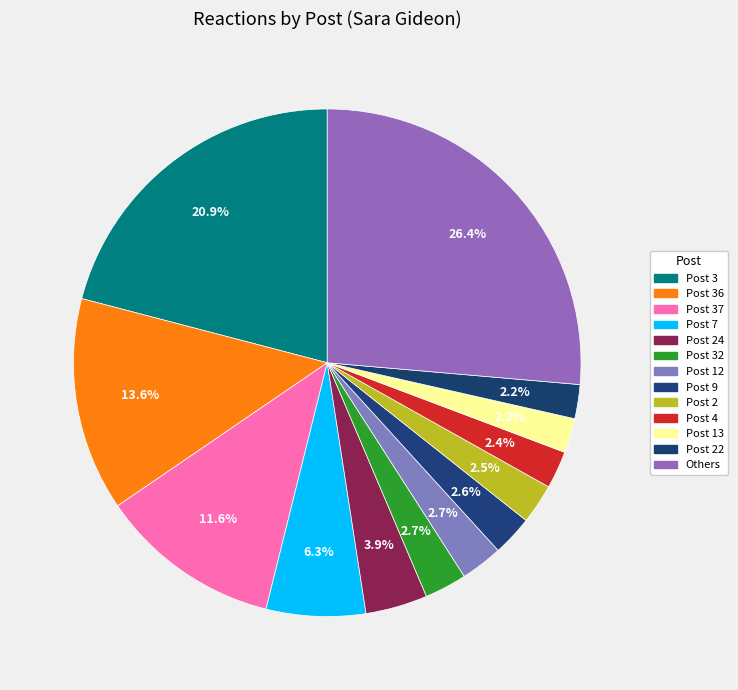

Count the number of slices in the pie.

13